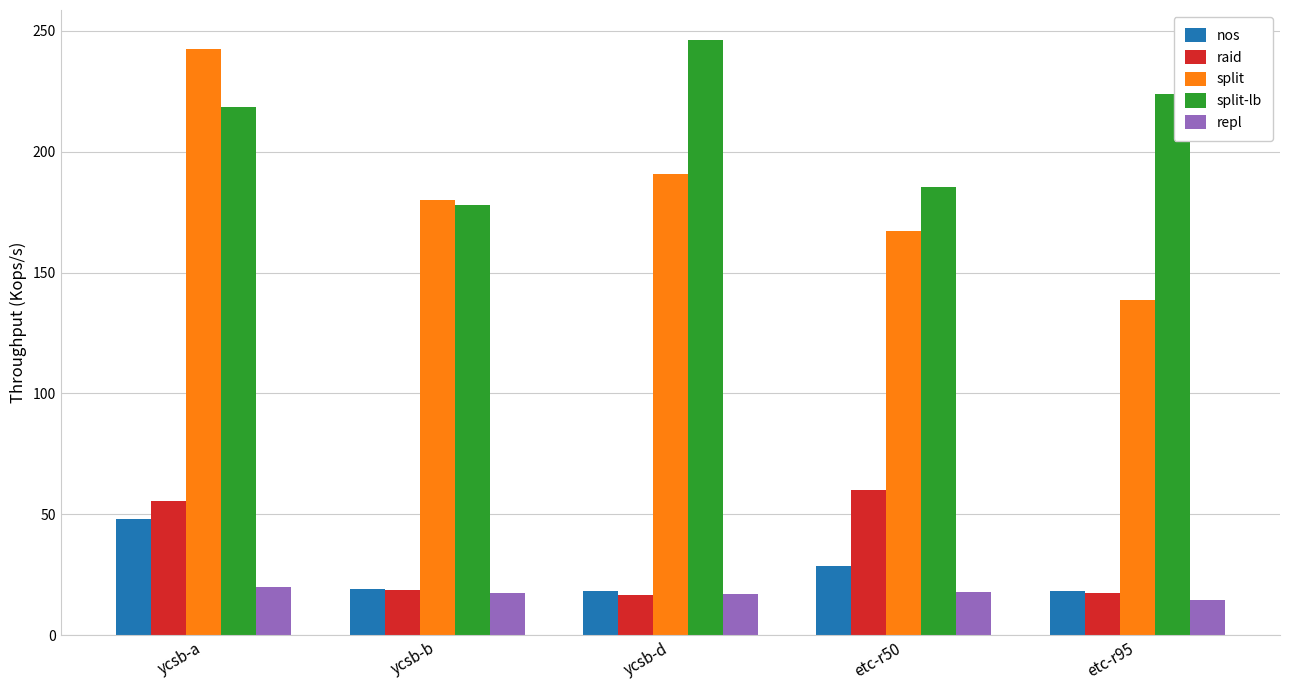

The value of split-lb at ycsb-d is 246.2. True or false?

True